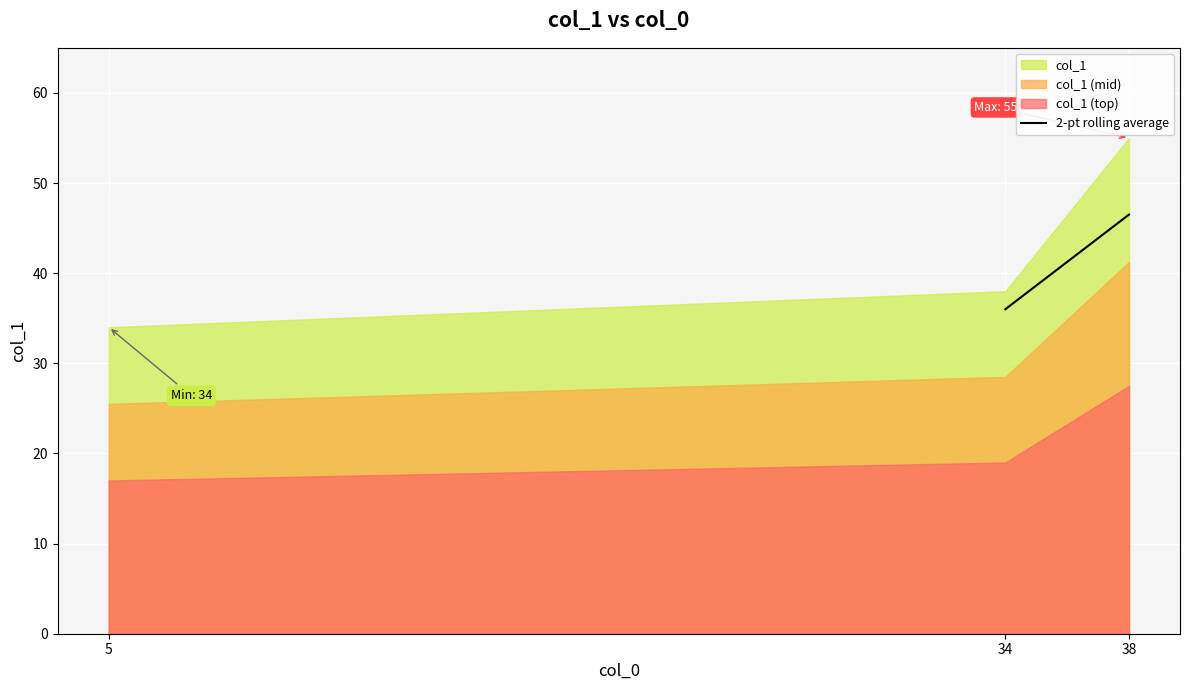

What is the difference between the maximum and minimum values in the col_1 (top) series?

10.5